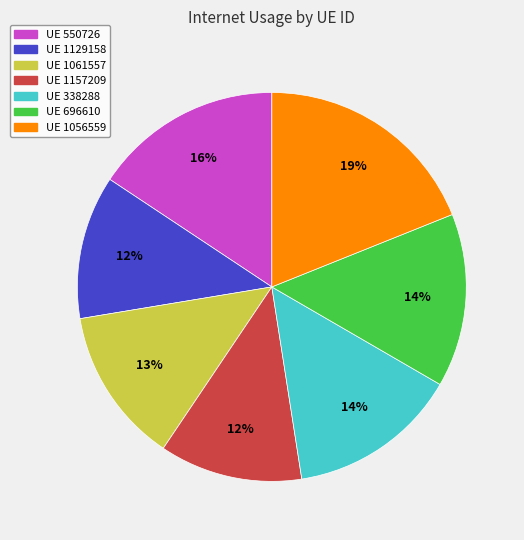

Is there any slice that represents more than half of the pie?

No